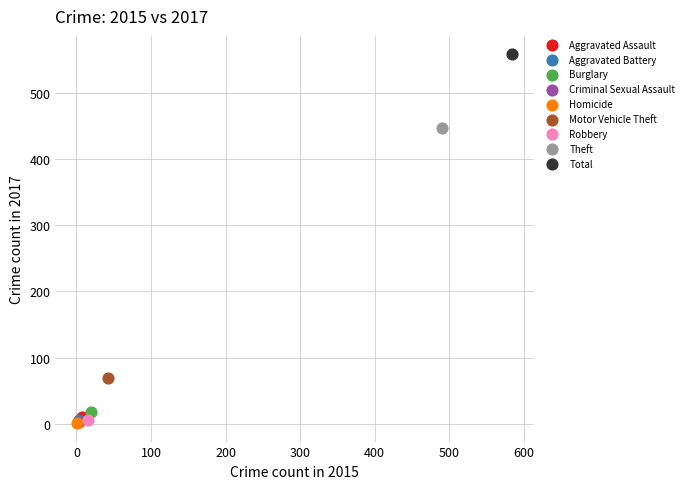

What are all the series names shown in the legend?

Aggravated Assault, Aggravated Battery, Burglary, Criminal Sexual Assault, Homicide, Motor Vehicle Theft, Robbery, Theft, Total